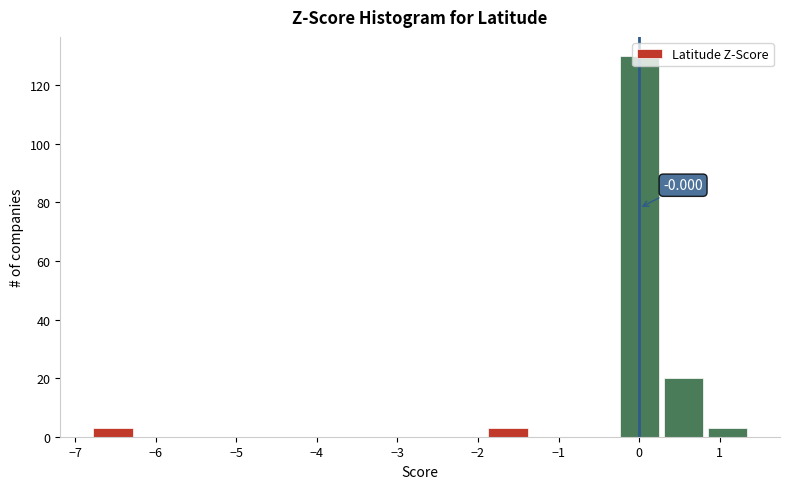

Over which range of the x-axis is the bar tallest?

-0.3 to 0.3